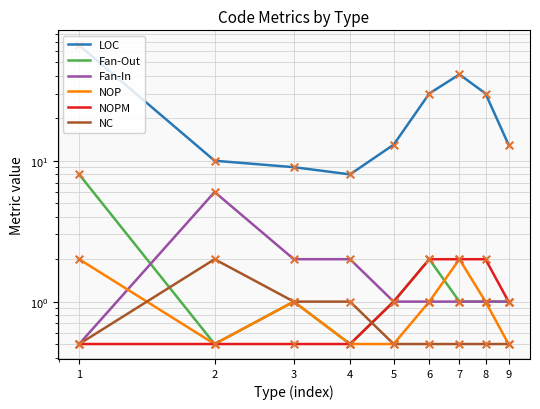

At which category is the sum across all series the highest?

1